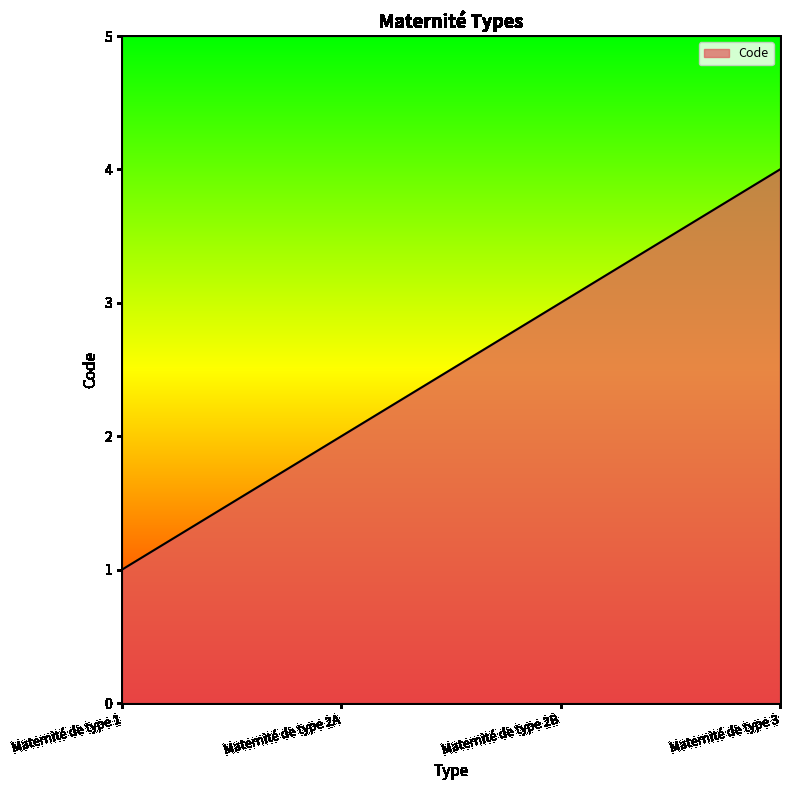

Count the values in the range 2 to 4.

3